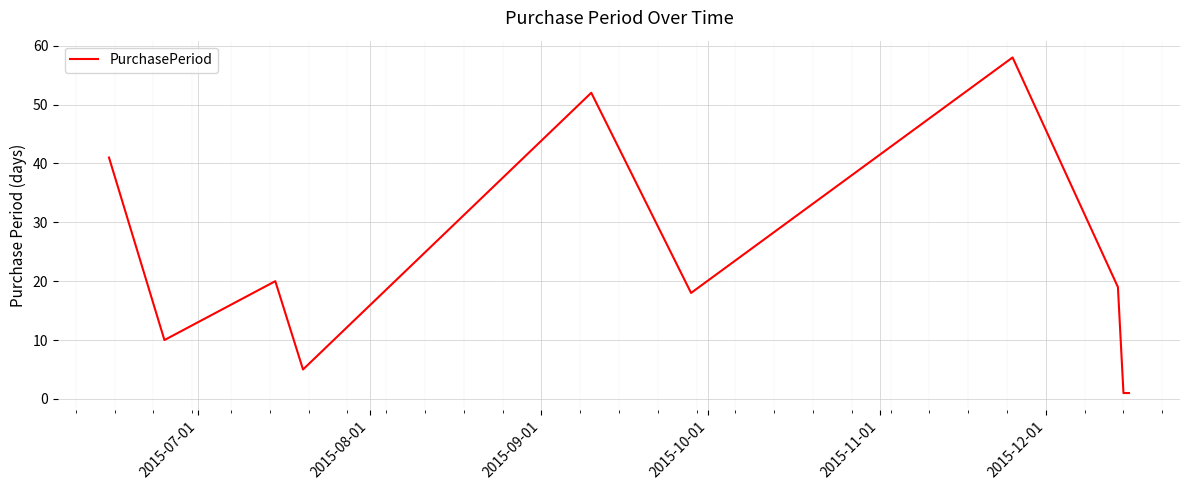

What is the maximum value shown in the chart?

58